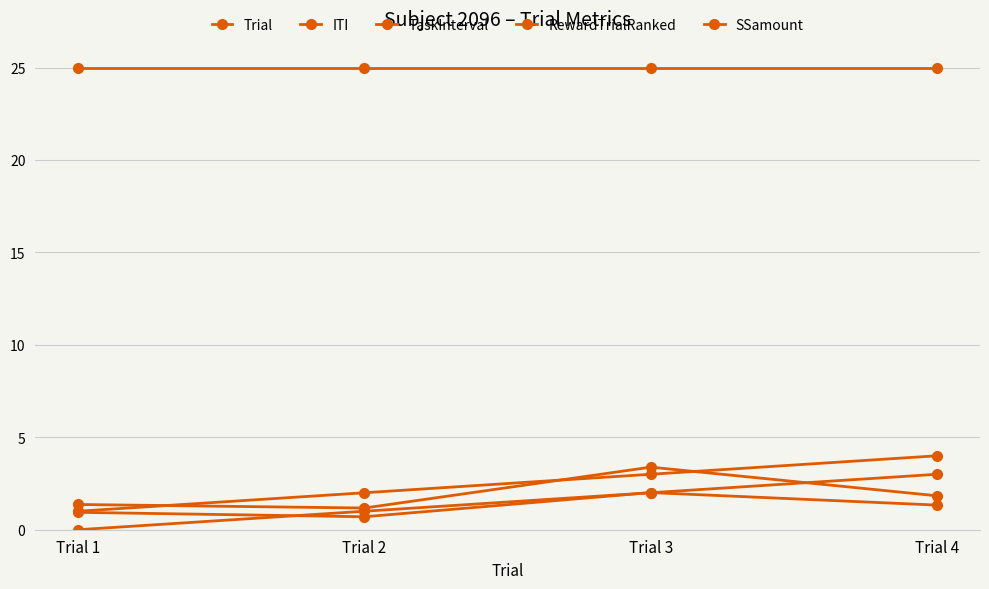

The RewardTrialRanked series shows 1.4 at Trial 4. True or false?

False